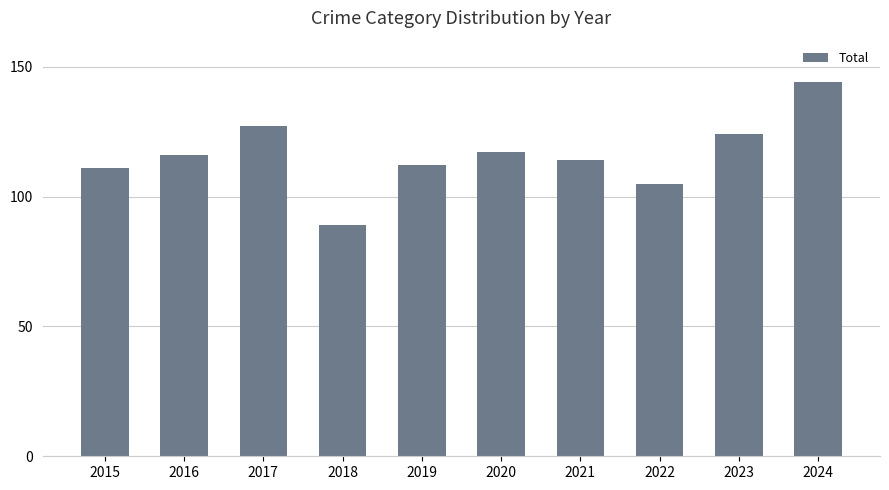

What is the change in value from 2023 to 2024?

+20